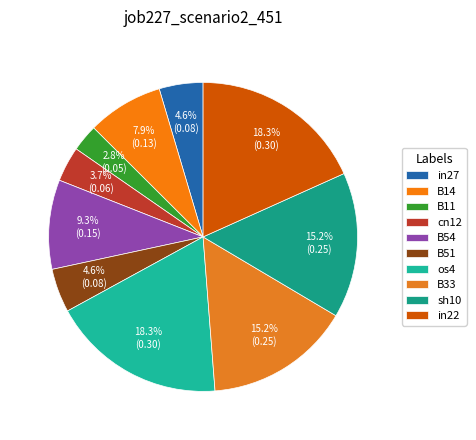

Rank the categories by value from highest to lowest.

os4, in22, B33, sh10, B54, B14, in27, B51, cn12, B11